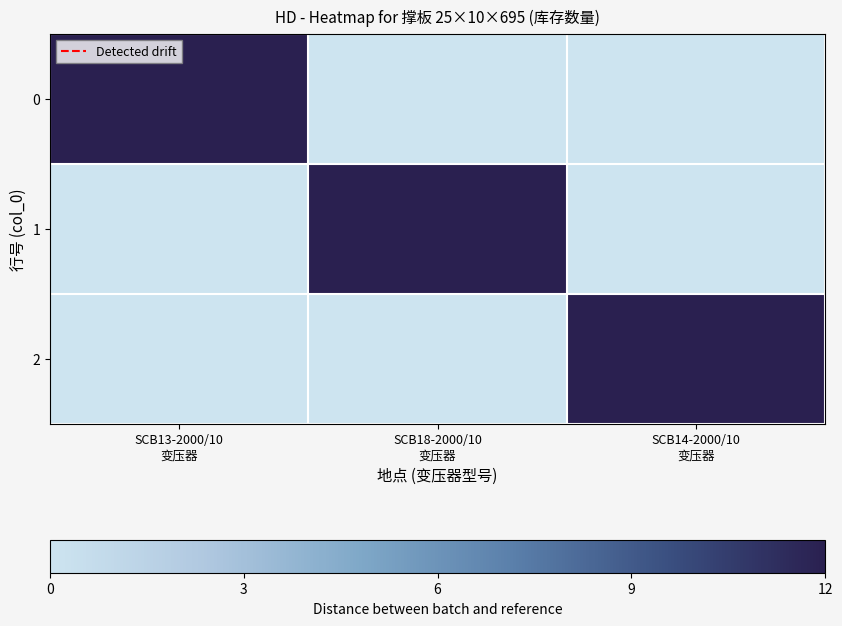

What is the total value across all series at SCB14-2000/10
变压器?

12